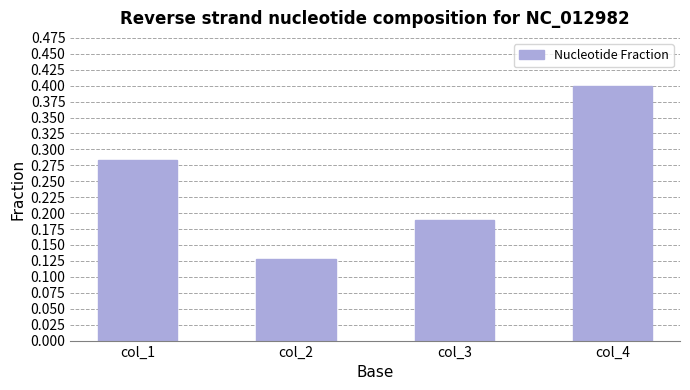

How many bars are there in total?

4